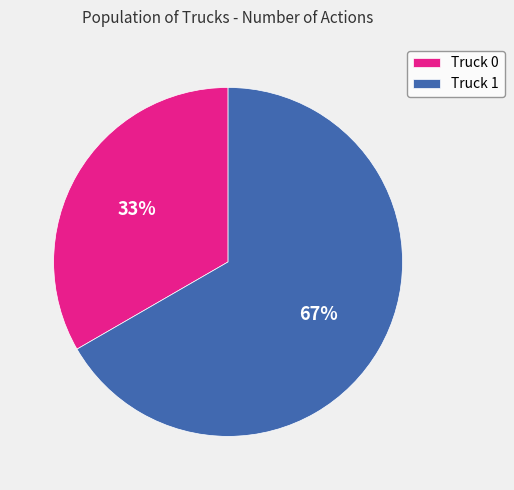

Rank the categories by value from lowest to highest.

Truck 0, Truck 1